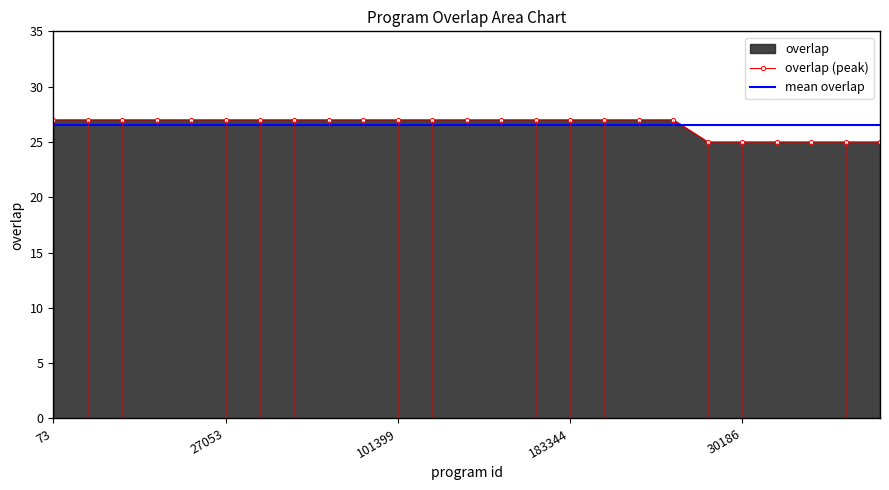

What position from the right is 12?

13